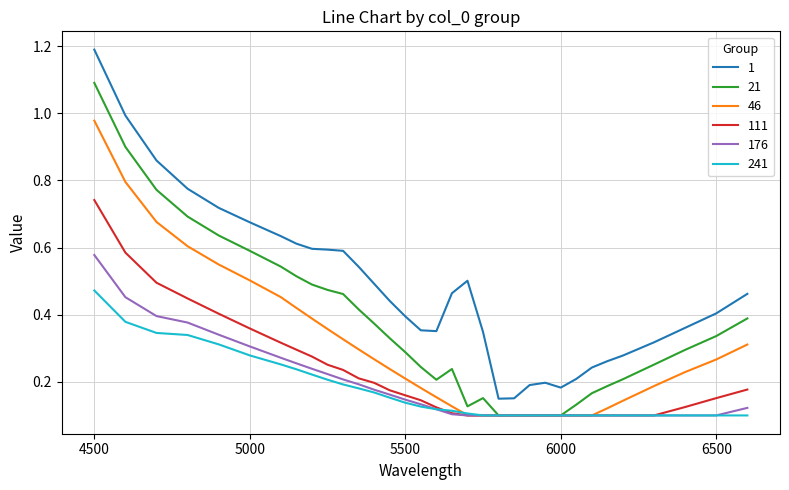

True or false: 176 and 241 cross at least once.

True